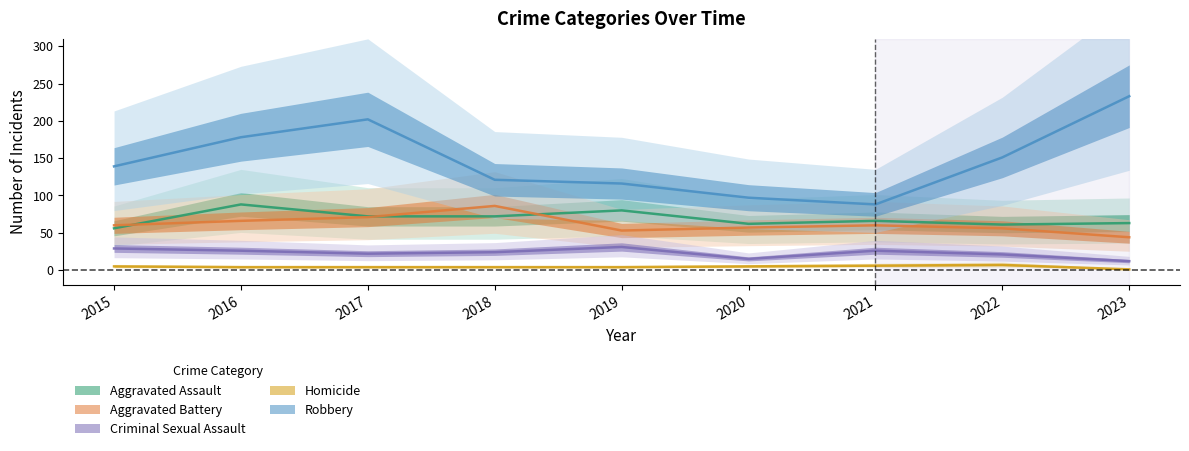

Is the value of Robbery at 2021 greater than the value of Criminal Sexual Assault at 2021?

Yes